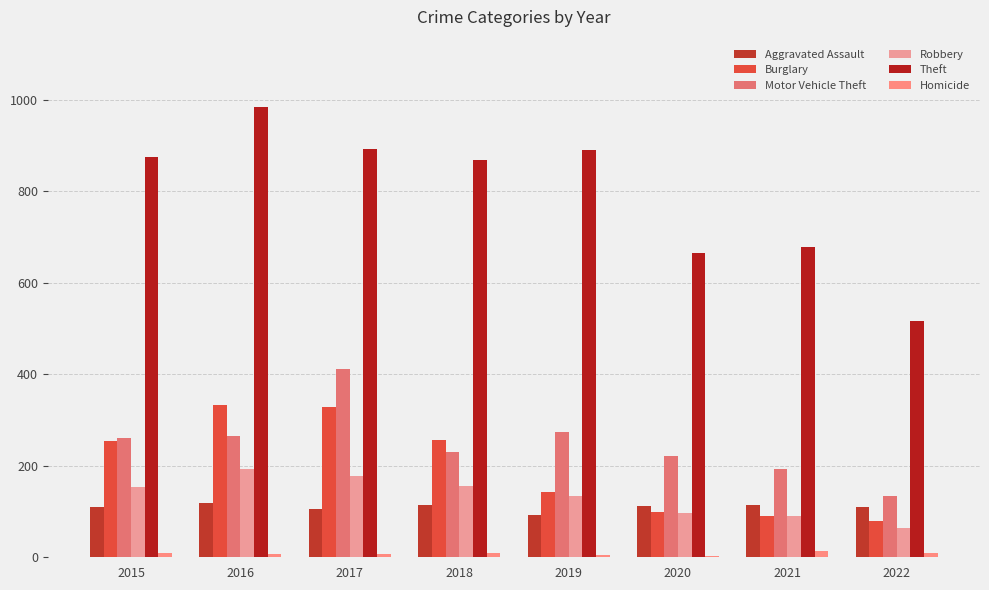

At which label is Burglary closest to 206?

2015